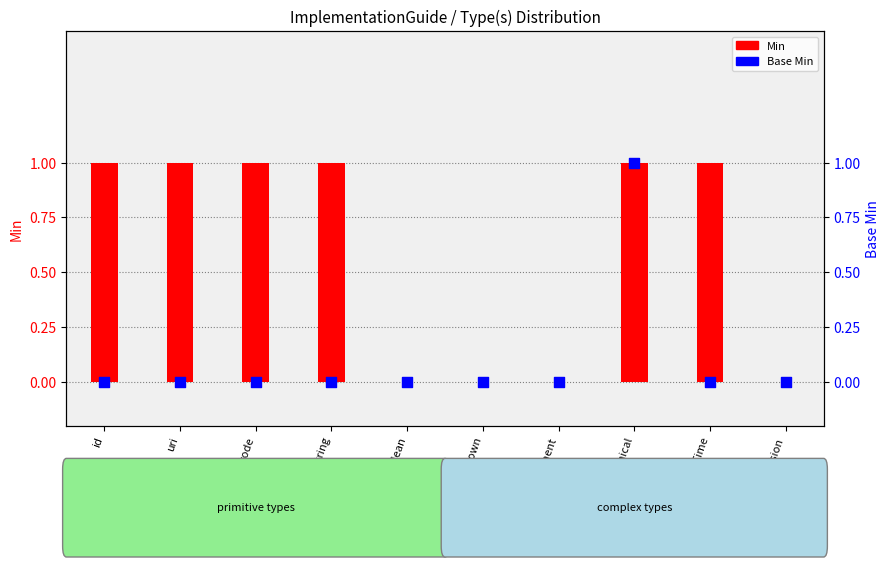

At how many categories does at least one series exceed 0?

6